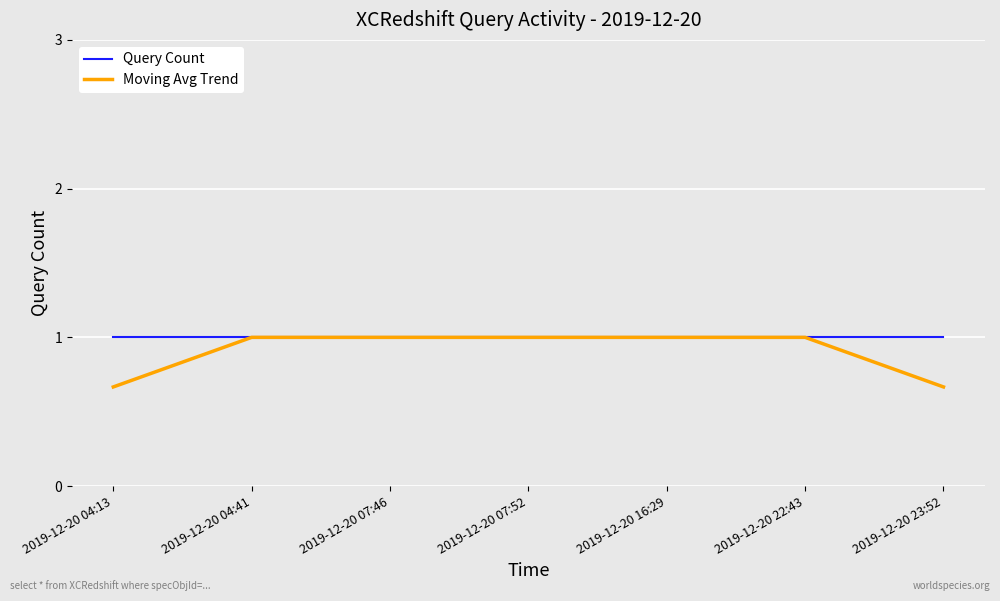

Is it true that Query Count equals 1.0 at 2019-12-20 04:41?

True